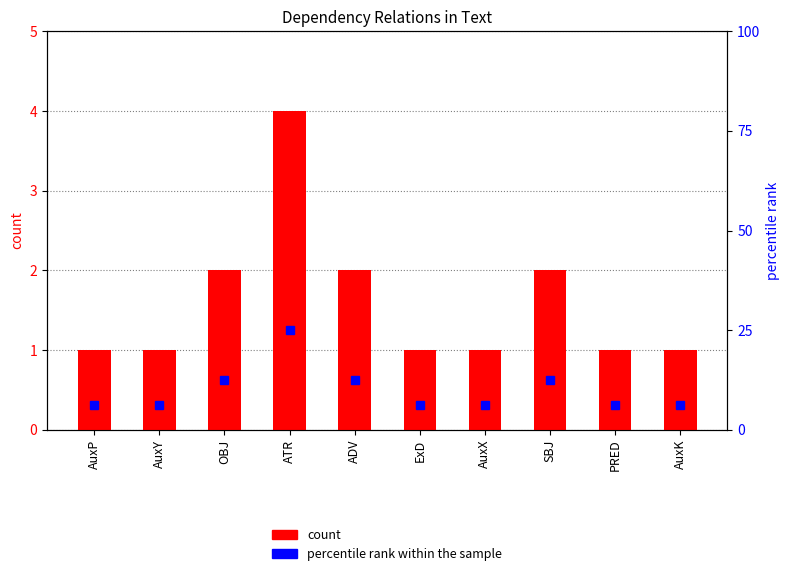

At which category is the sum across all series the highest?

ATR